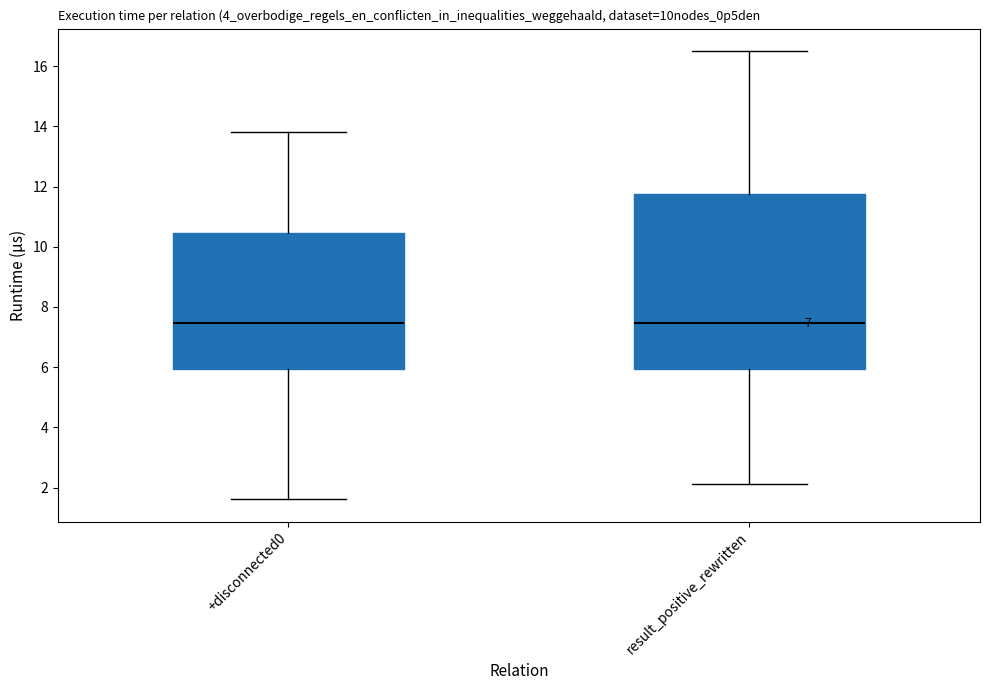

Where is the lower edge of the box for result_positive_rewritten on the y-axis? The values are not printed on the chart, so give them approximately, as read against the axis.

6.0